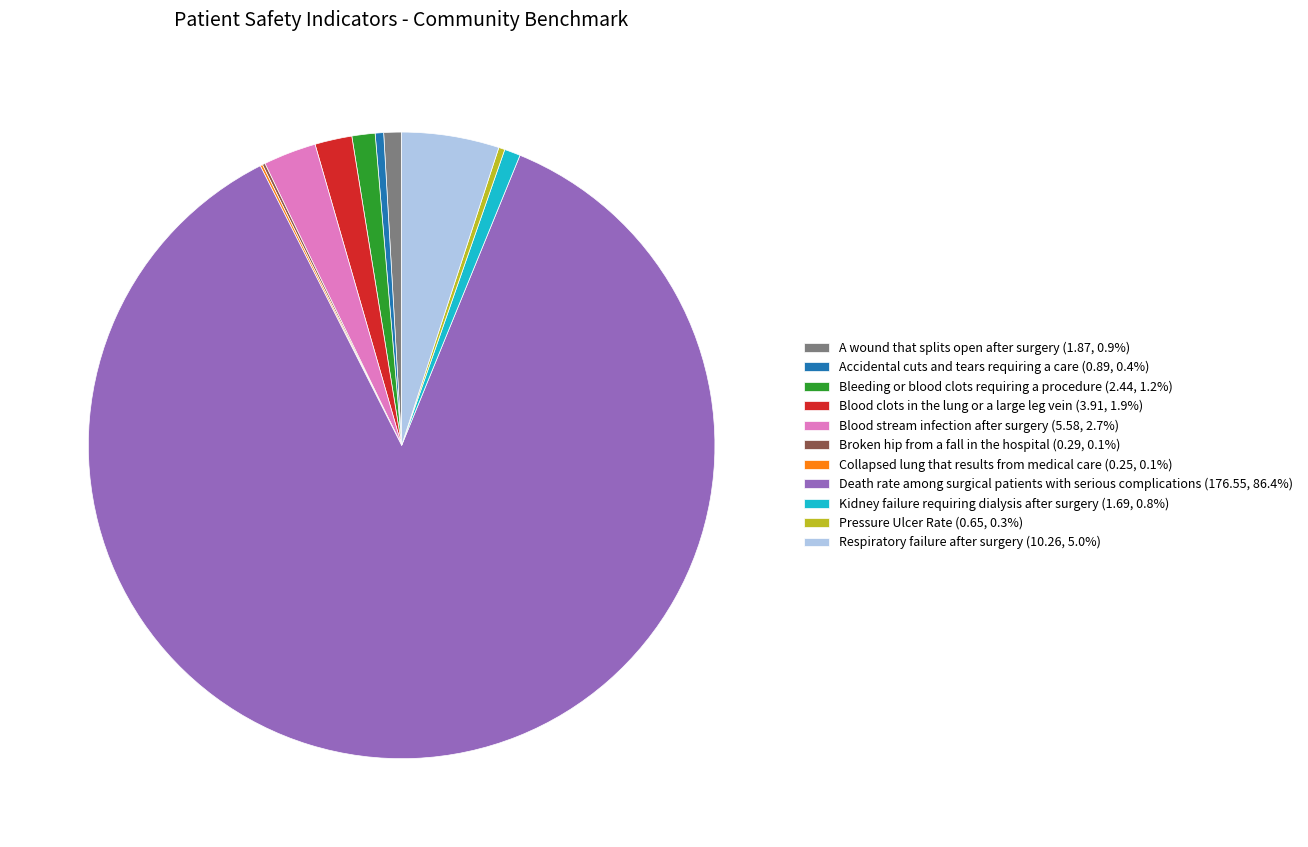

The Blood clots in the lung or a large leg vein slice represents 14% of the pie. True or false?

False